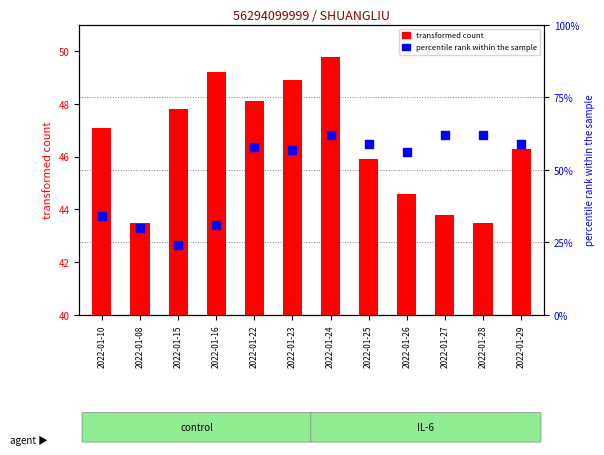

What is the total value across all series at 2022-01-16?

52.3